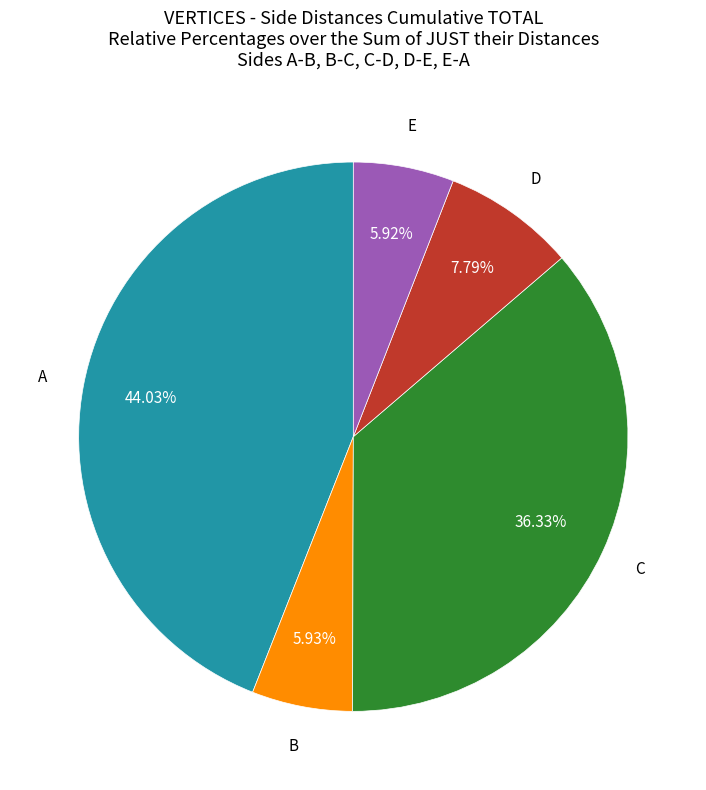

Is there a majority slice in this chart?

No